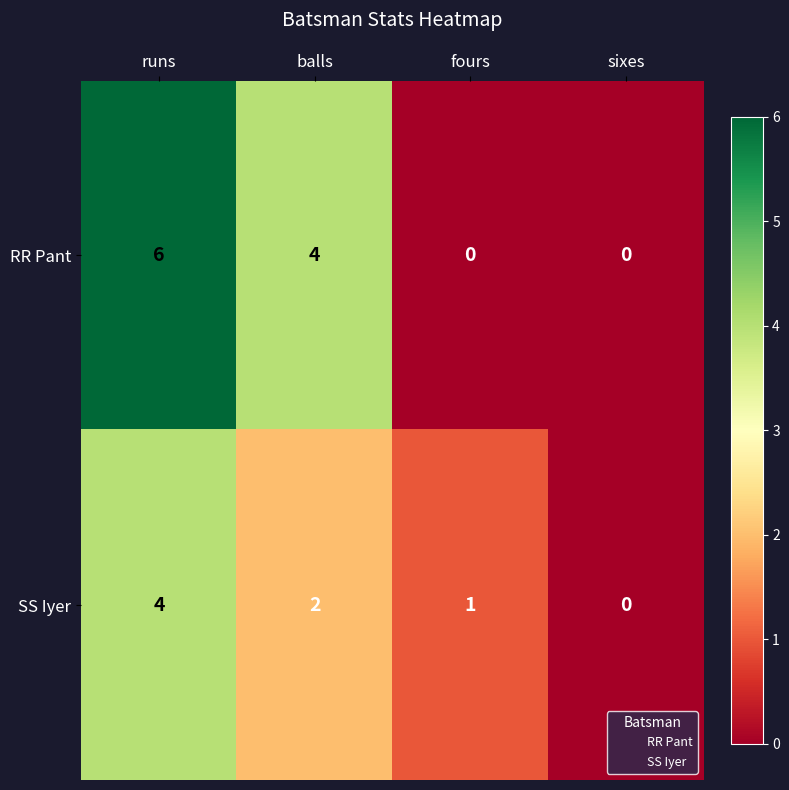

Reading right to left, extract all data points from this chart.

RR Pant: sixes=0	fours=0	balls=4	runs=6
SS Iyer: sixes=0	fours=1	balls=2	runs=4